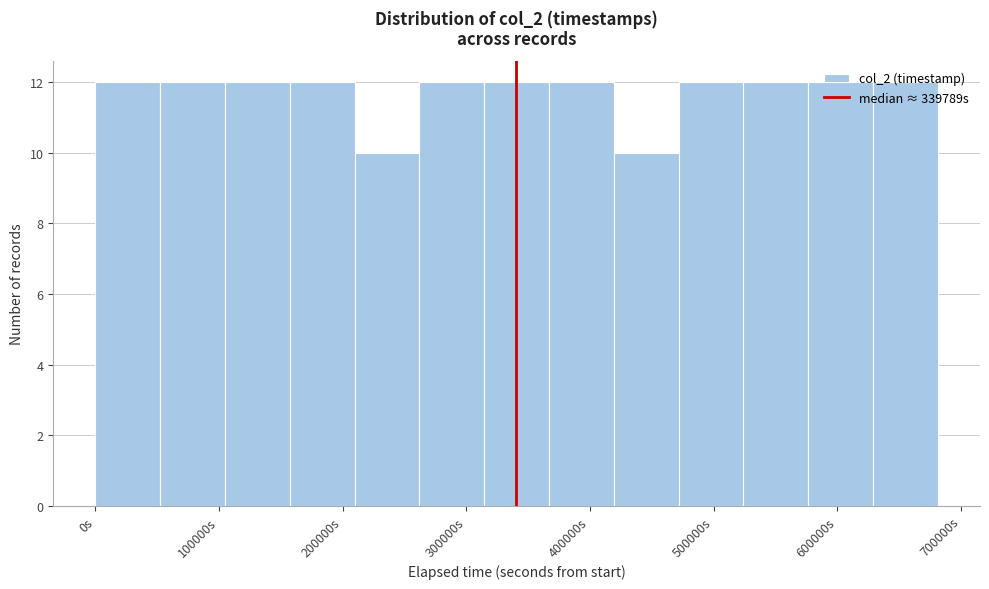

Reading left to right, transcribe this chart: for each bar, give the range it covers on the x-axis and its height. Neither the bar edges nor the heights are printed on the chart, so give them approximately, as read against the axes.

0 to 50000: 12
50000 to 100000: 12
100000 to 160000: 12
160000 to 210000: 12
210000 to 260000: 10
260000 to 310000: 12
310000 to 370000: 12
370000 to 420000: 12
420000 to 470000: 10
470000 to 520000: 12
520000 to 580000: 12
580000 to 630000: 12
630000 to 680000: 12